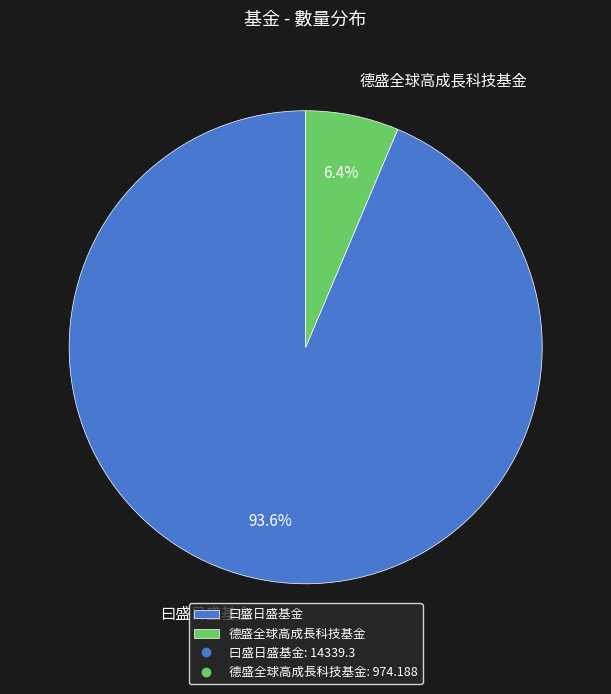

What percentage is the 德盛全球高成長科技基金 slice, to the nearest percent?

6%